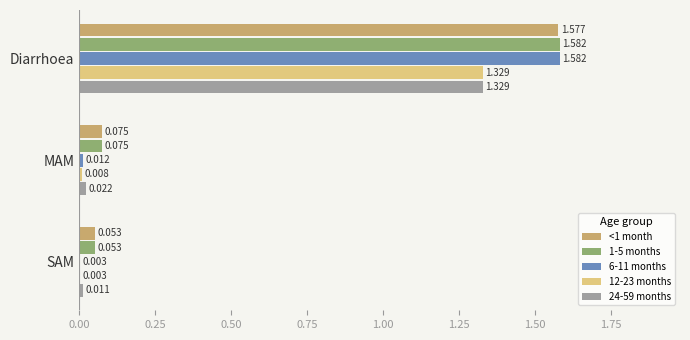

At which label is 12-23 months closest to 0?

SAM